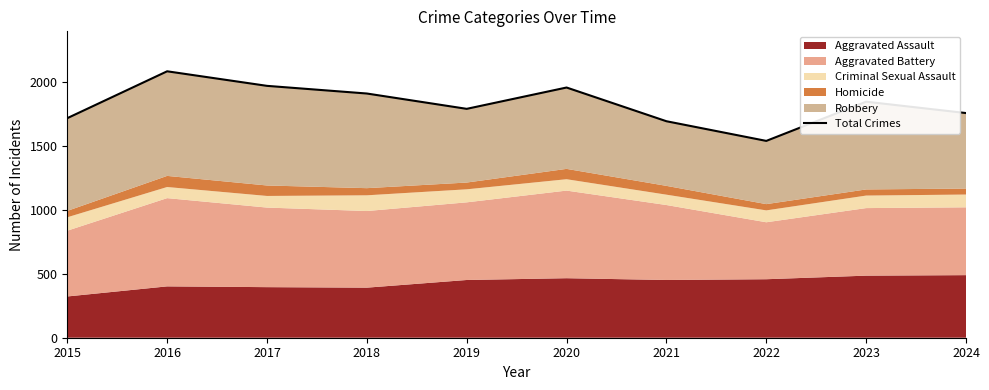

What is the ratio of the value at 2016 to the value at 2018?

1.1